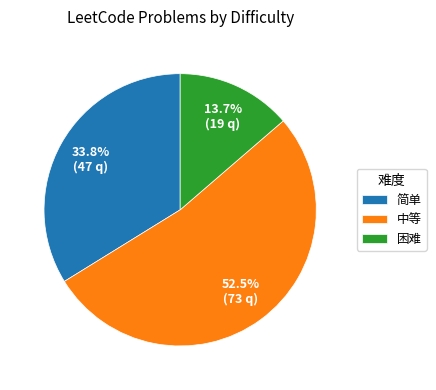

To the nearest percent, what portion does 简单 represent?

34%